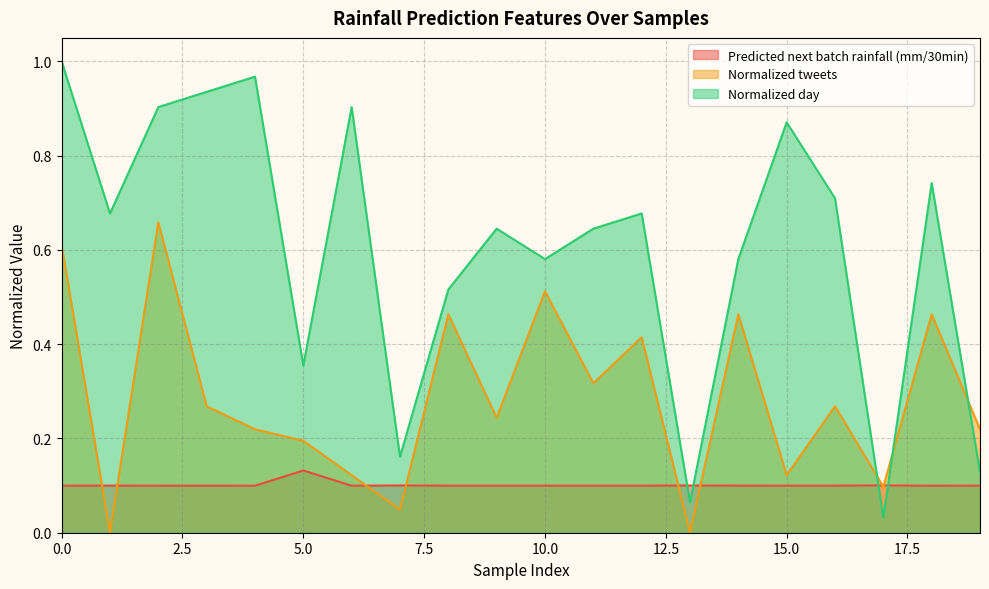

Rank the series by their maximum value, from lowest to highest.

Predicted next batch rainfall (mm/30min), Normalized tweets, Normalized day